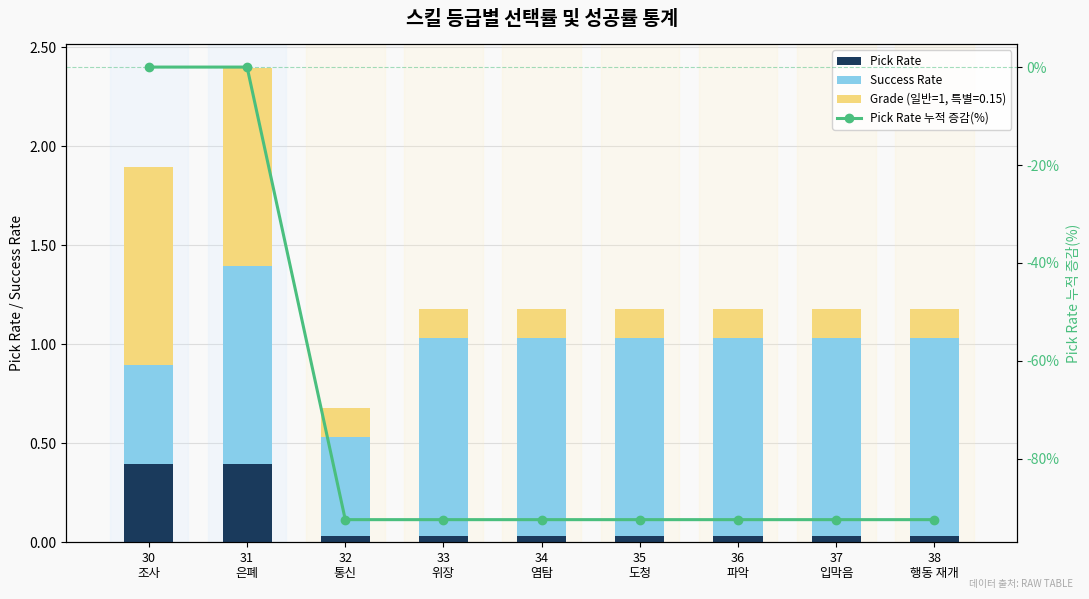

Rank the categories by Pick Rate 누적 증감(%) value from highest to lowest.

30
조사, 31
은폐, 32
통신, 33
위장, 34
염탐, 35
도청, 36
파악, 37
입막음, 38
행동 재개